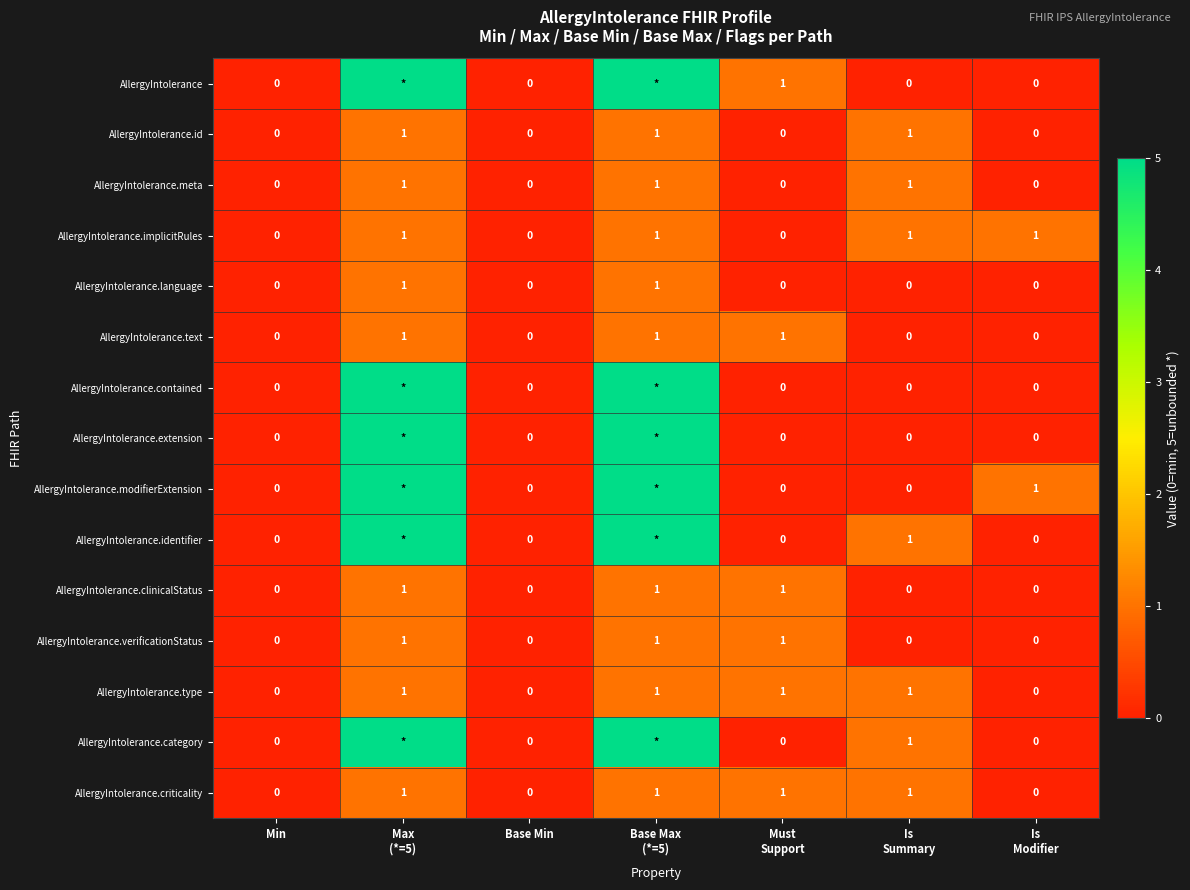

Is it true that AllergyIntolerance.clinicalStatus equals 1 at Base Min?

False